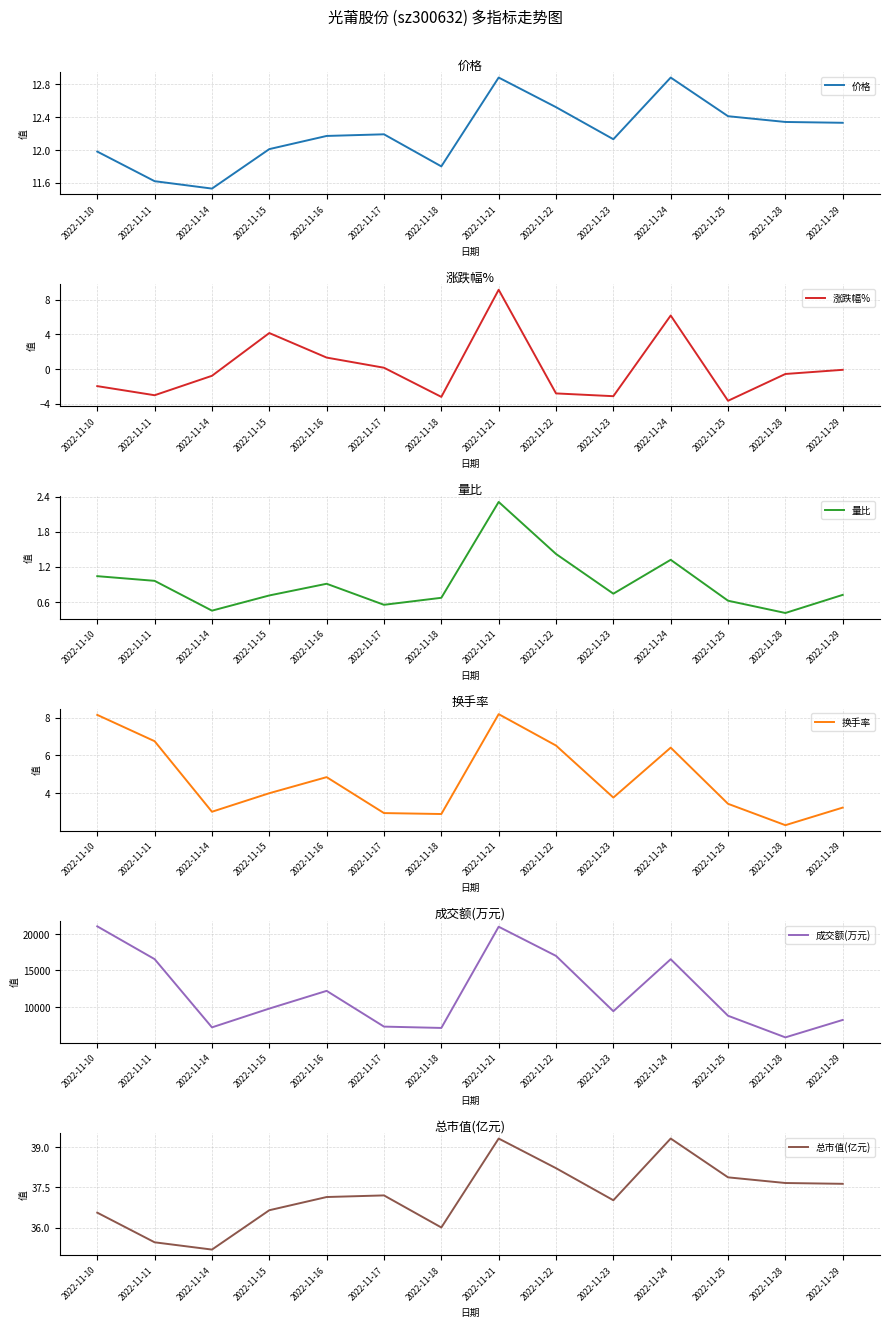

At which category does 量比 reach its first local peak?

2022-11-16